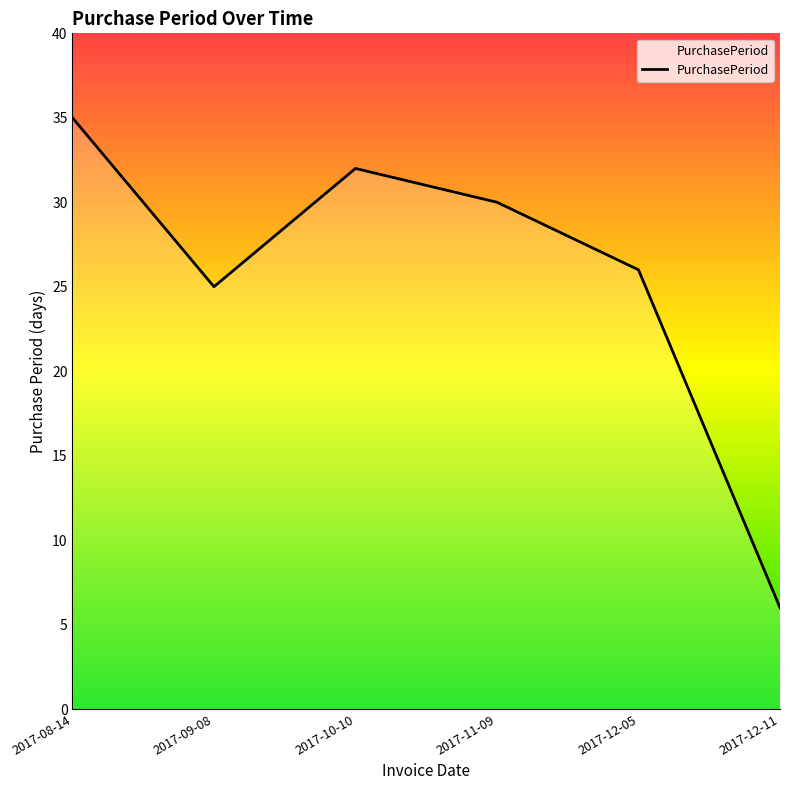

What position from the left is 2017-12-11?

6